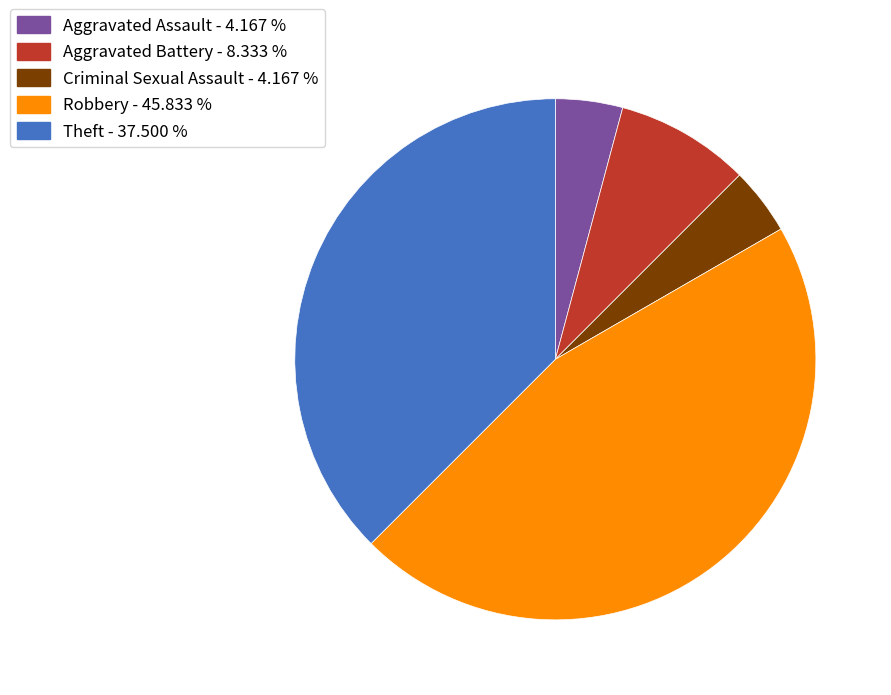

Which has a higher value, Theft - 37.500 % or Criminal Sexual Assault - 4.167 %?

Theft - 37.500 %